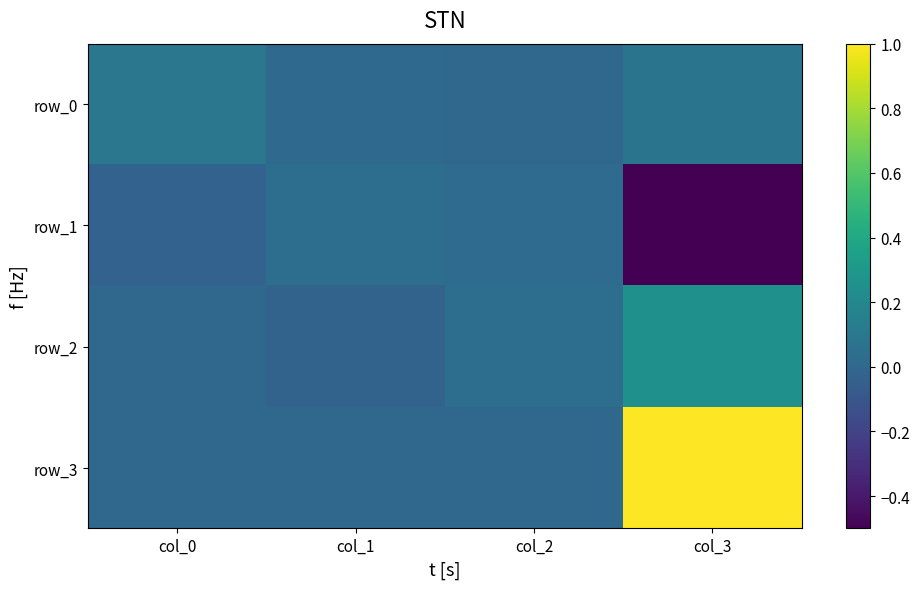

What is the sum of the row_3 values at col_2 and col_3?

1.0